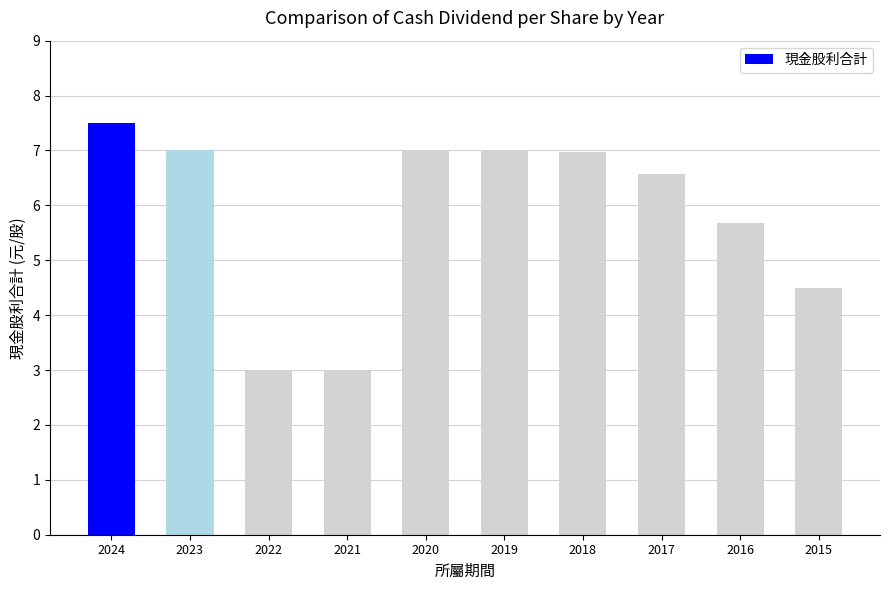

At which category does the chart reach its peak across all series?

2024